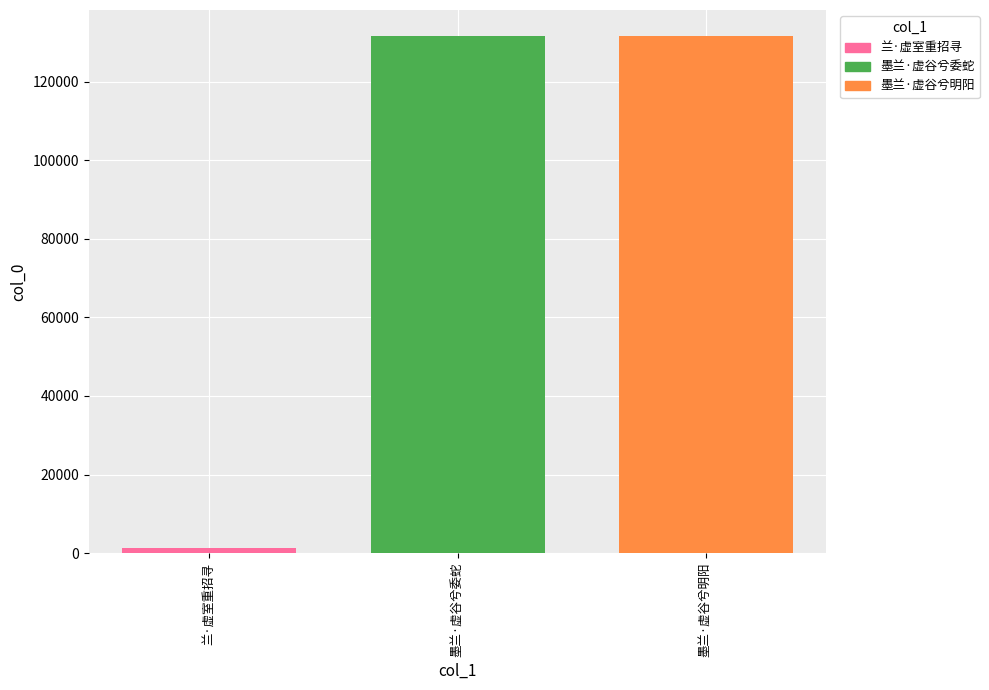

The value of 墨兰·虚谷兮委蛇 at 墨兰·虚谷兮委蛇 is 188271. True or false?

False